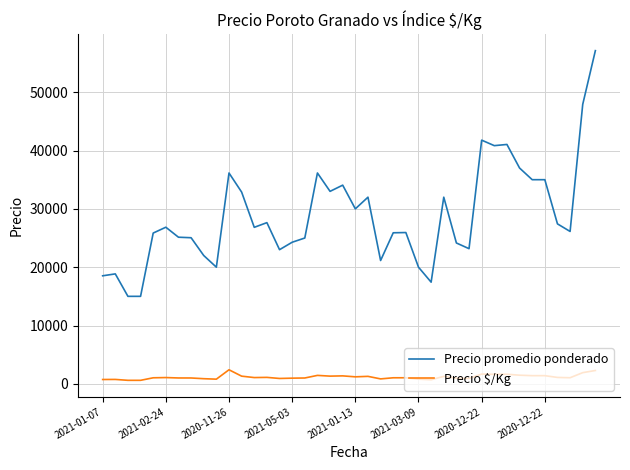

True or false: Precio promedio ponderado and Precio $/Kg intersect in this chart.

False